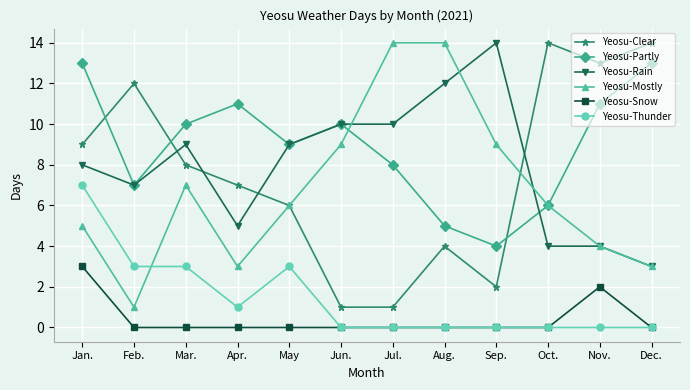

Where does the Yeosu-Mostly series first go above 6?

Mar.